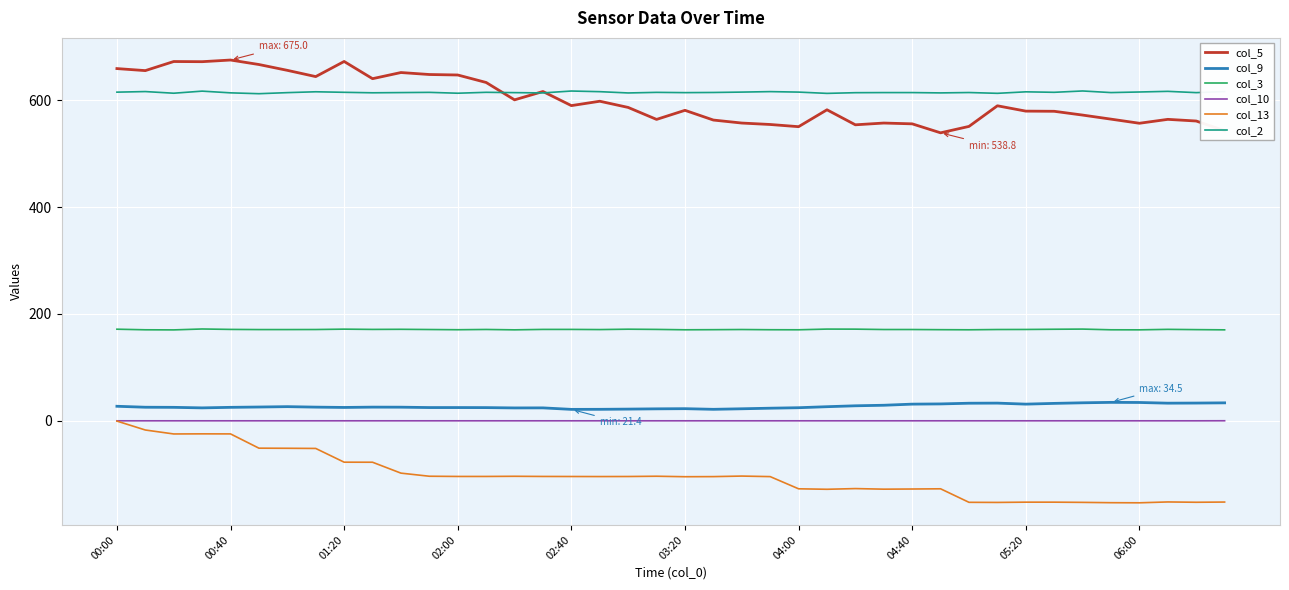

True or false: col_3 and col_13 intersect in this chart.

False